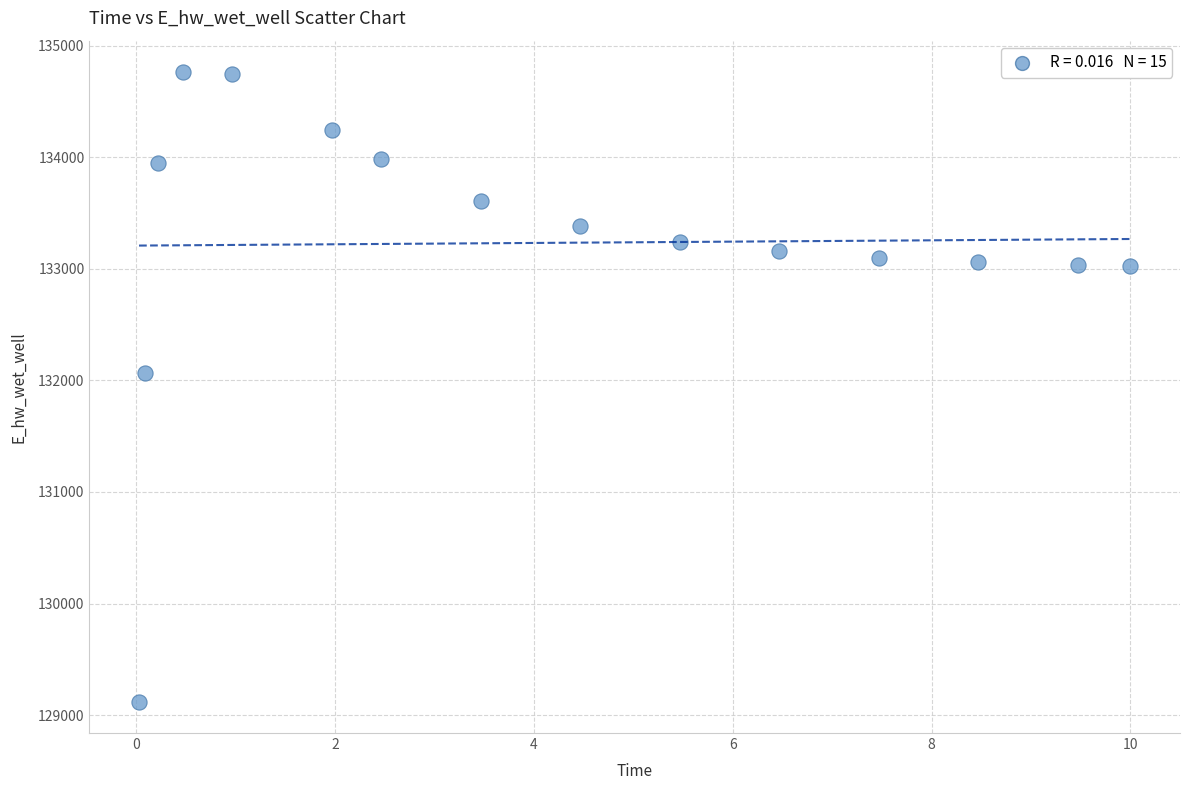

What is the range of X values (max minus min)?

10.0